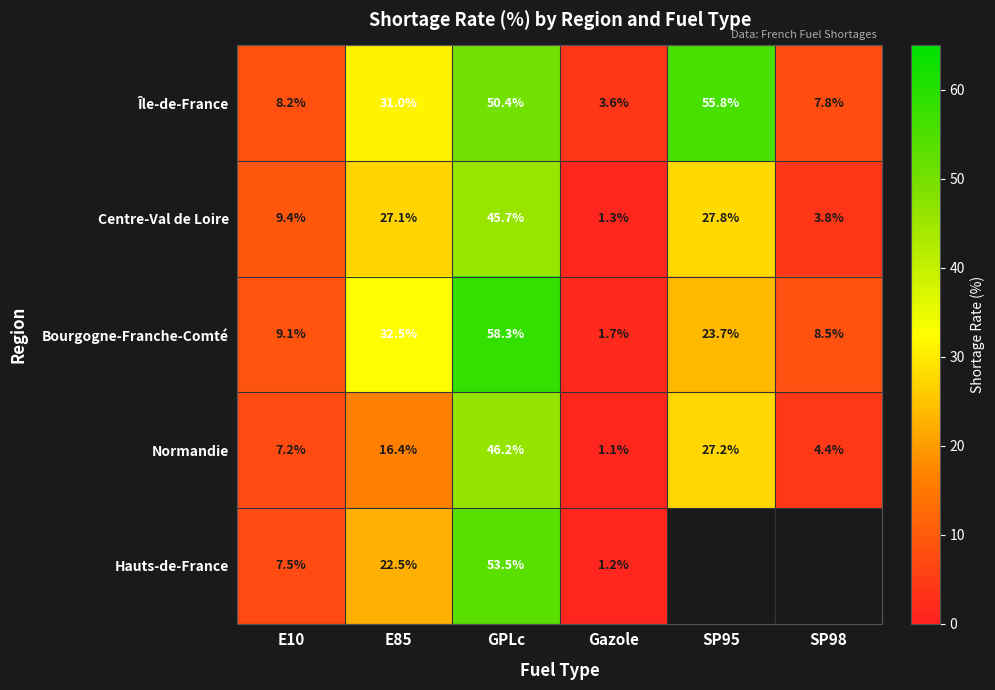

Is the value of Île-de-France at SP98 greater than the value of Bourgogne-Franche-Comté at SP95?

No